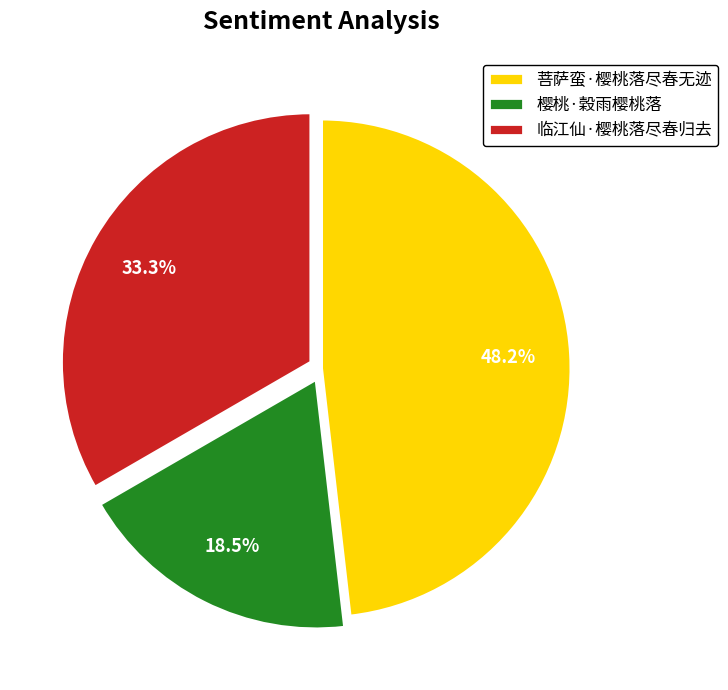

Rank the categories by value from lowest to highest.

樱桃·穀雨樱桃落, 临江仙·樱桃落尽春归去, 菩萨蛮·樱桃落尽春无迹